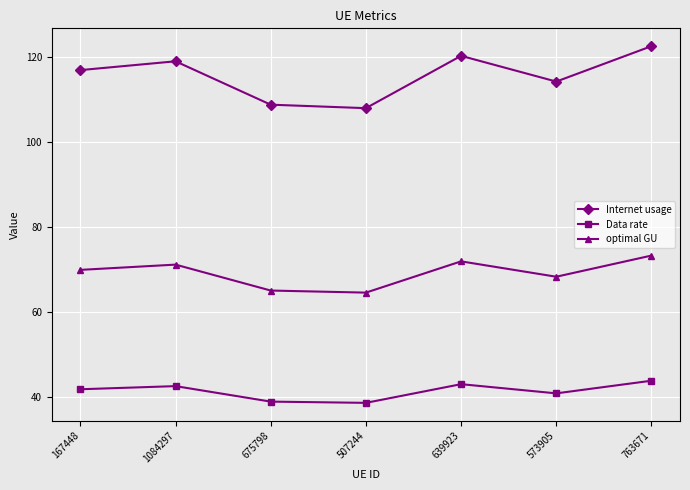

What is the sum of all Internet usage values?

809.8